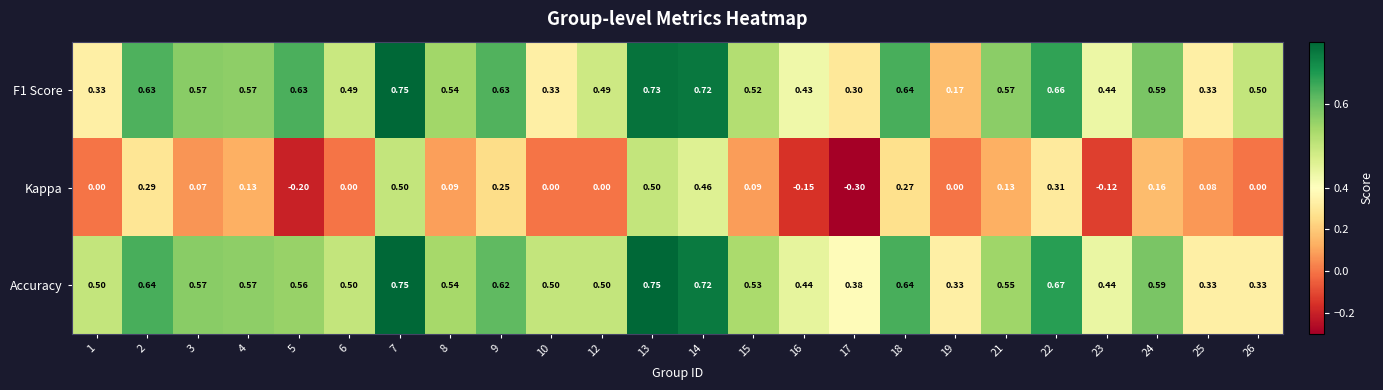

Which series has the largest range (max minus min)?

Kappa